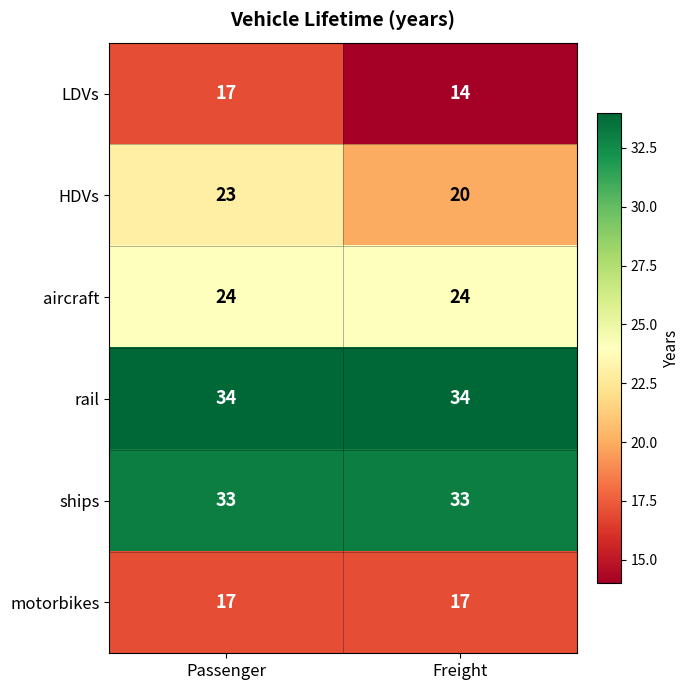

The ships series shows 11 at Passenger. True or false?

False